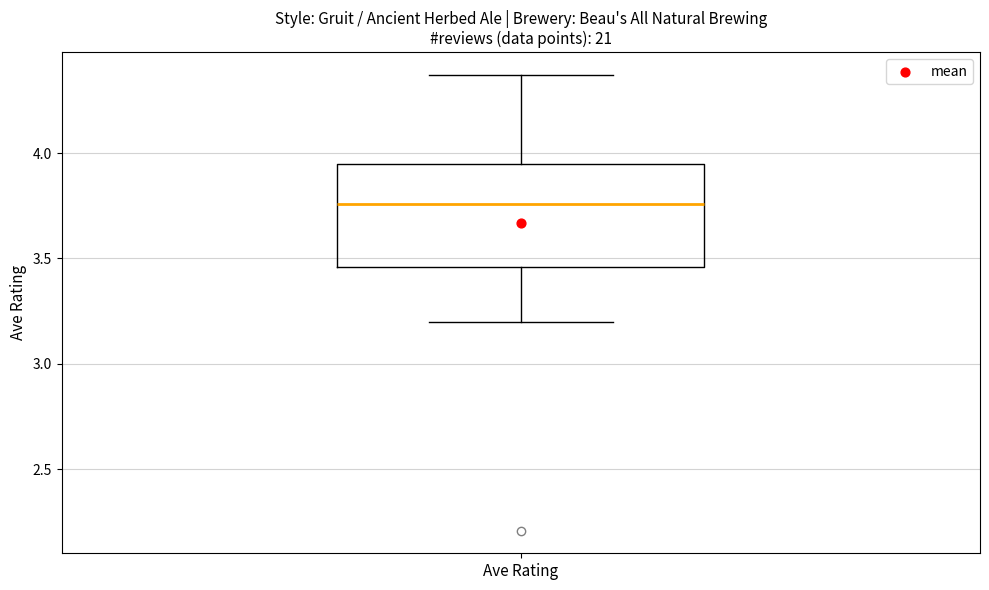

Where does the lower whisker of the box for Ave Rating end on the y-axis? The values are not printed on the chart, so give them approximately, as read against the axis.

3.20